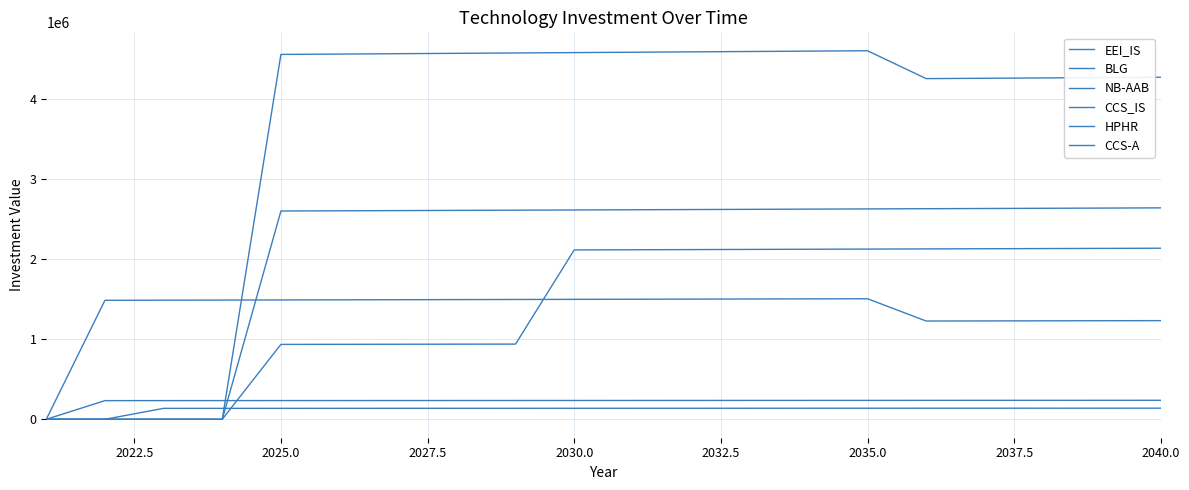

How many lines are shown in the chart?

6